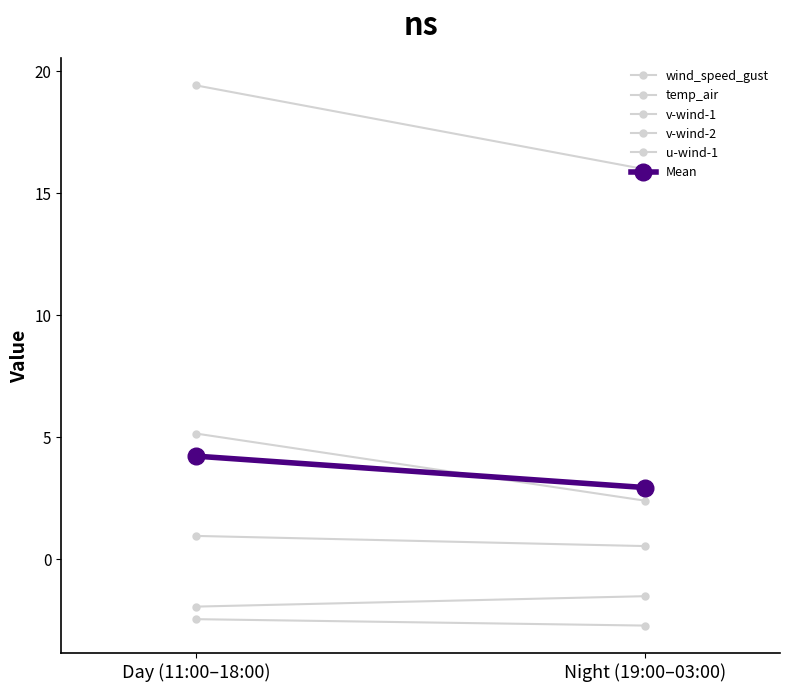

What is the label of the 1st point from the left?

Day (11:00–18:00)